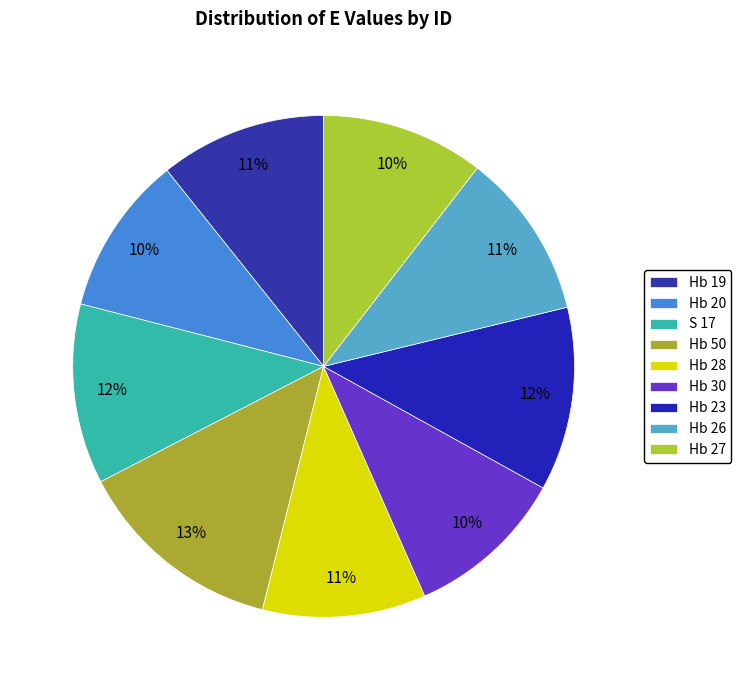

The Hb 28 slice represents 11% of the pie. True or false?

True